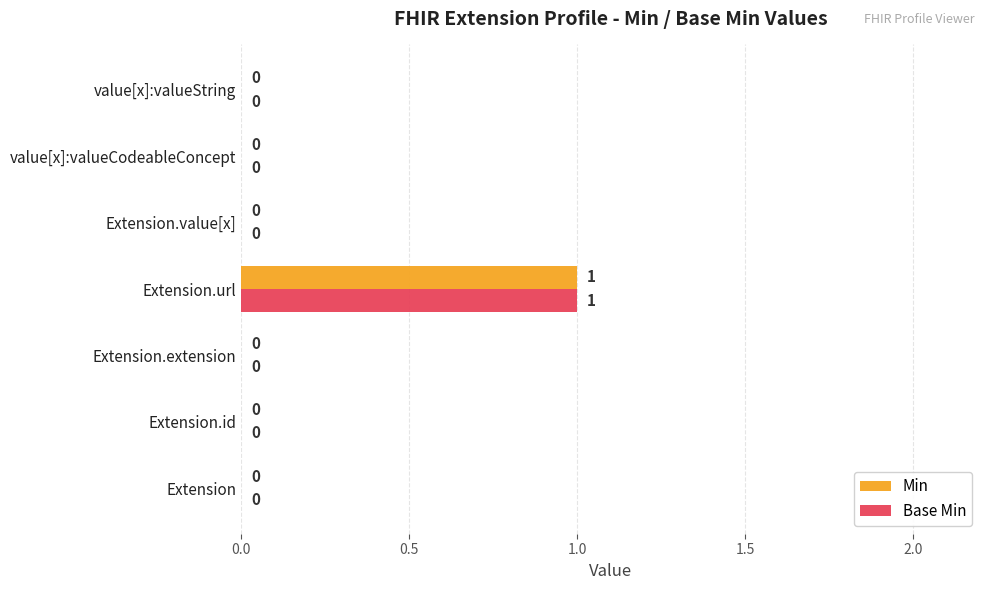

Is it true that Base Min equals 0 at Extension?

True